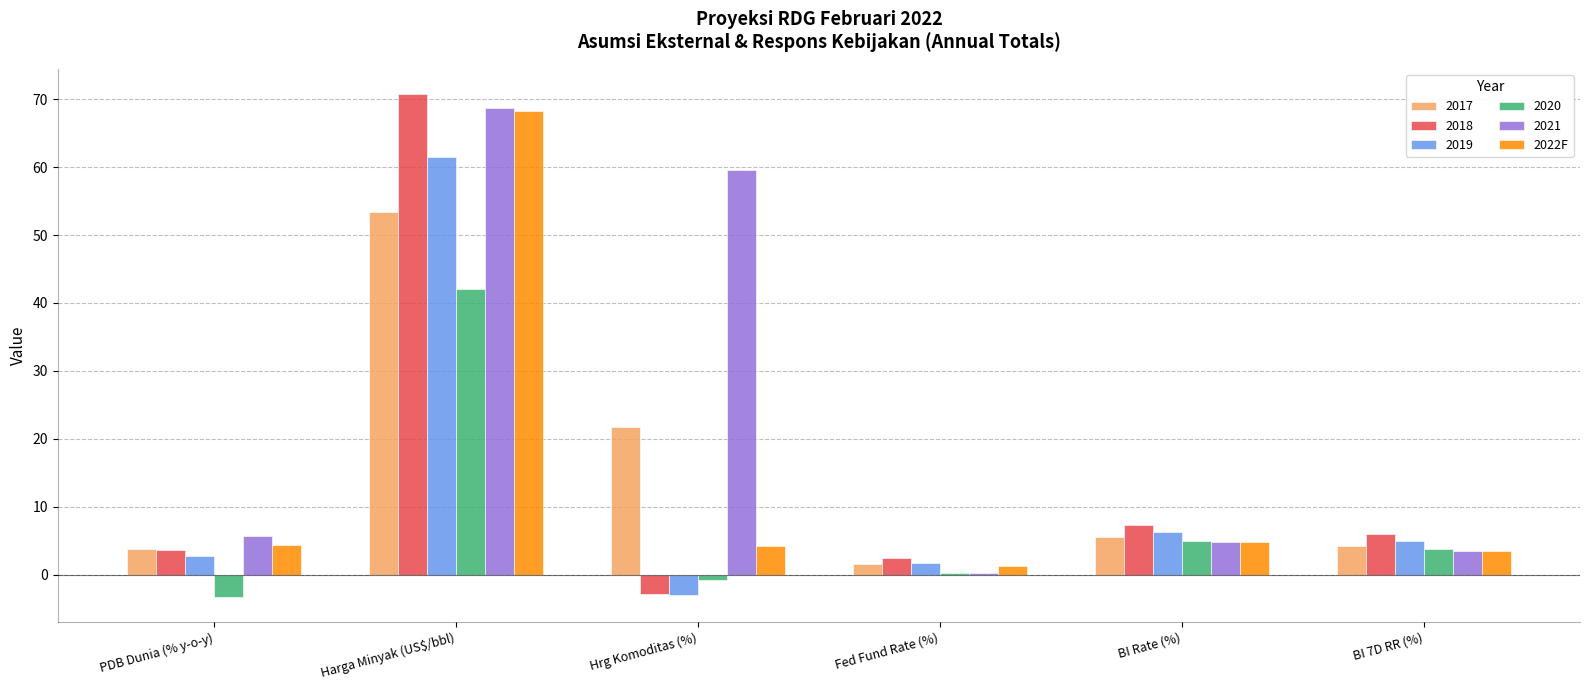

True or false: 2022F has a value of 118.0 at Harga Minyak (US$/bbl).

False